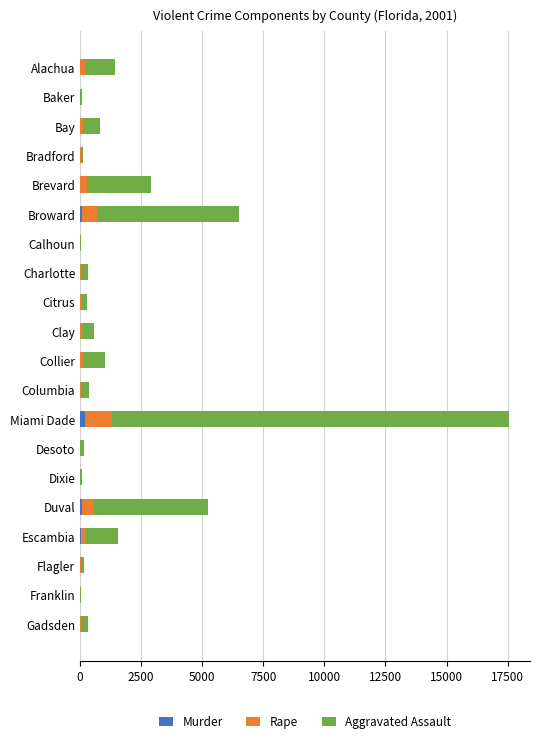

What is the sum of all Murder values?

447